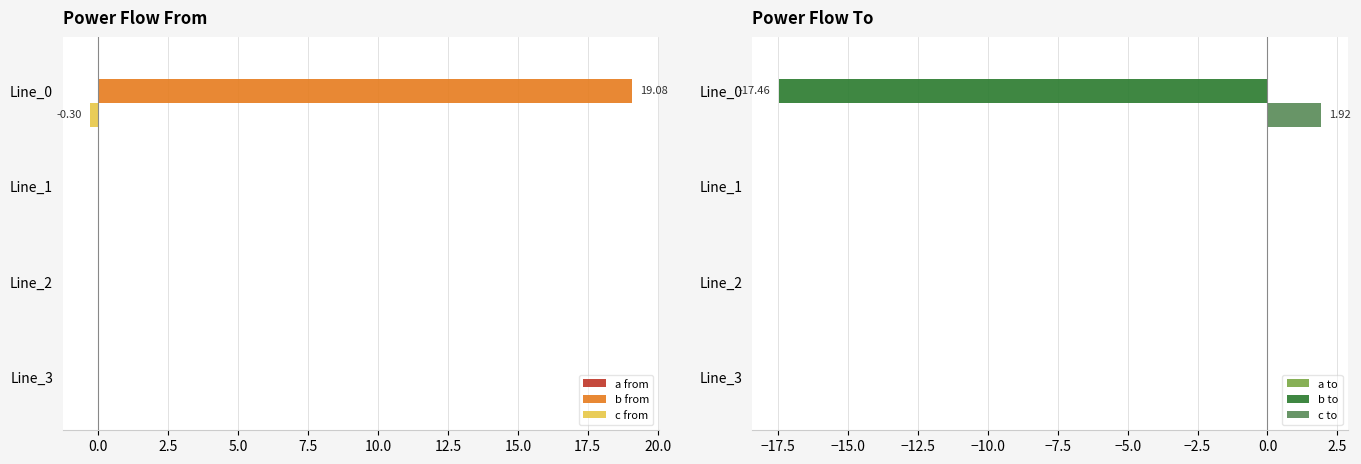

How many bars are there in each group?

6